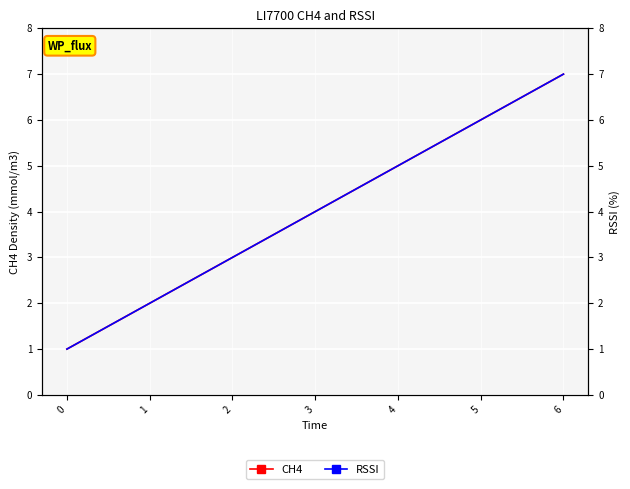

Is the value of CH4 at 2 greater than the value of RSSI at 2?

No